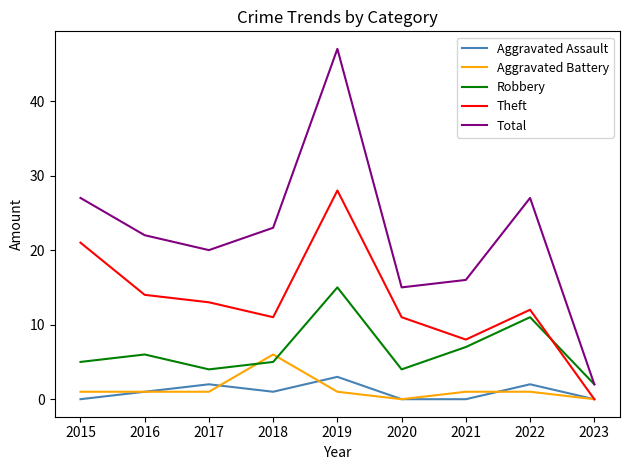

Rank the series by their maximum value, from lowest to highest.

Aggravated Assault, Aggravated Battery, Robbery, Theft, Total